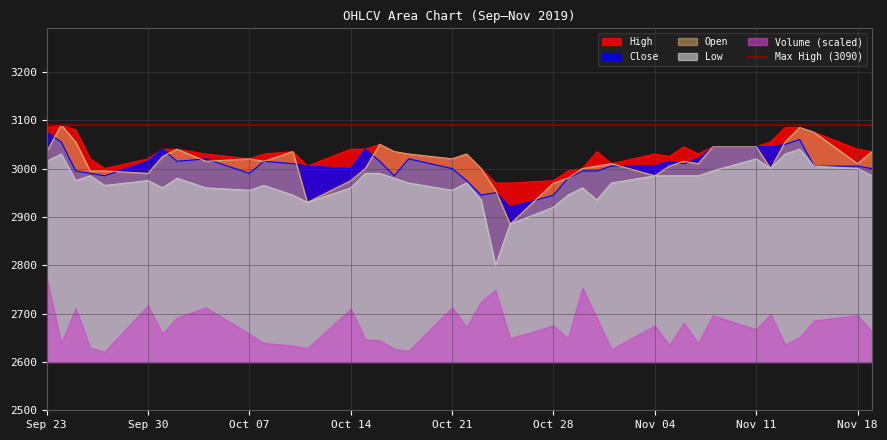

Count the number of categories in the chart.

40